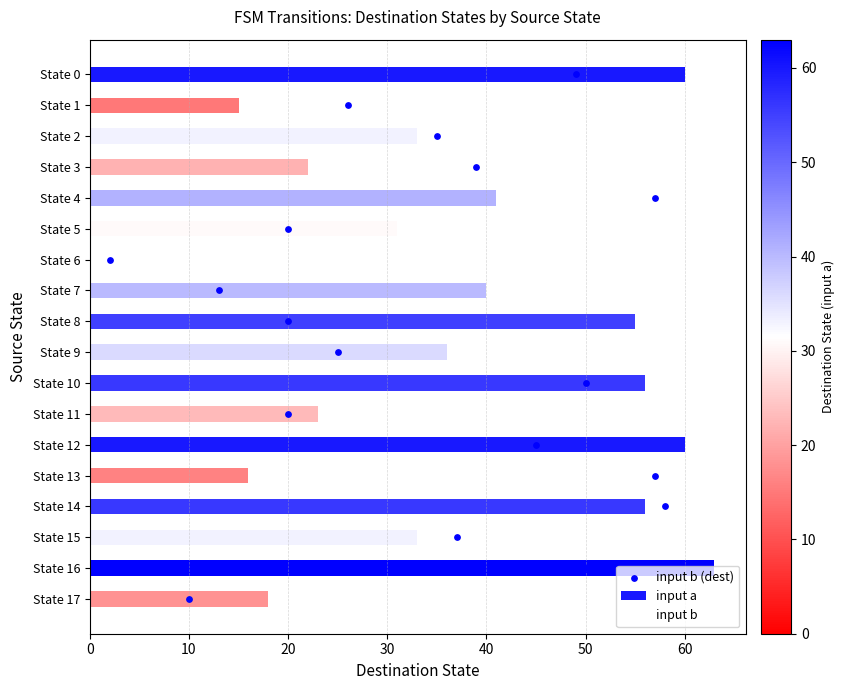

Which series reaches the maximum Y coordinate?

input a